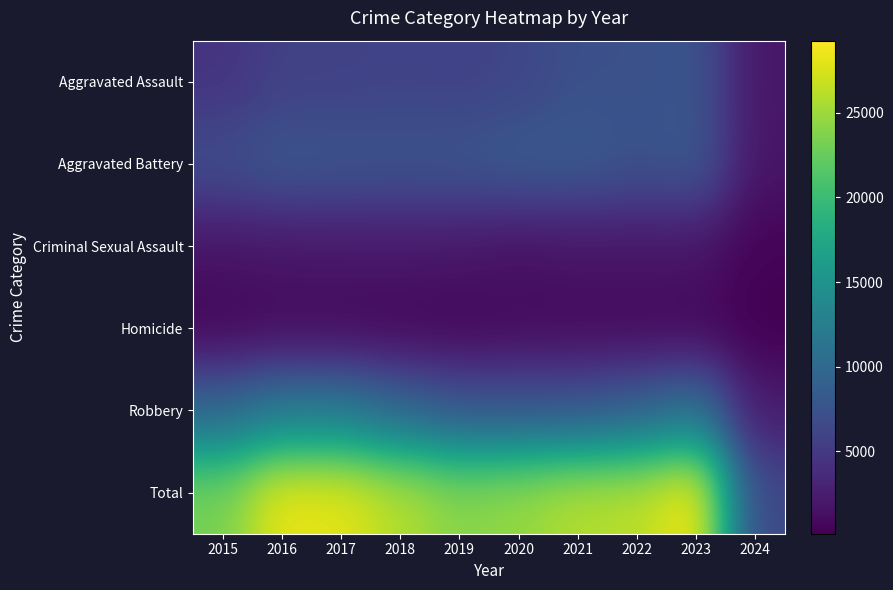

What is the maximum value shown in the chart?

29270